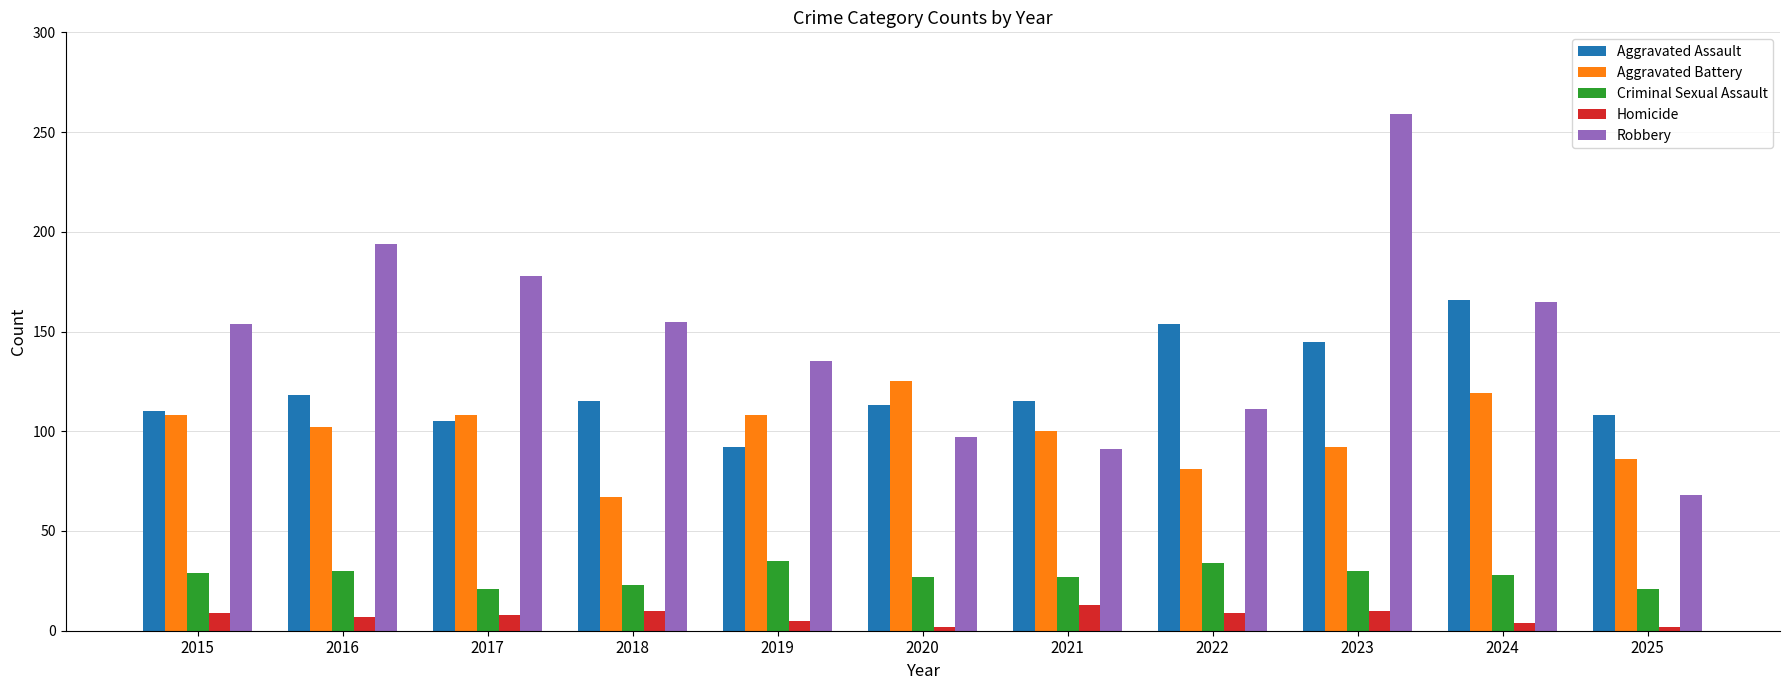

True or false: Criminal Sexual Assault has a value of 29 at 2015.

True